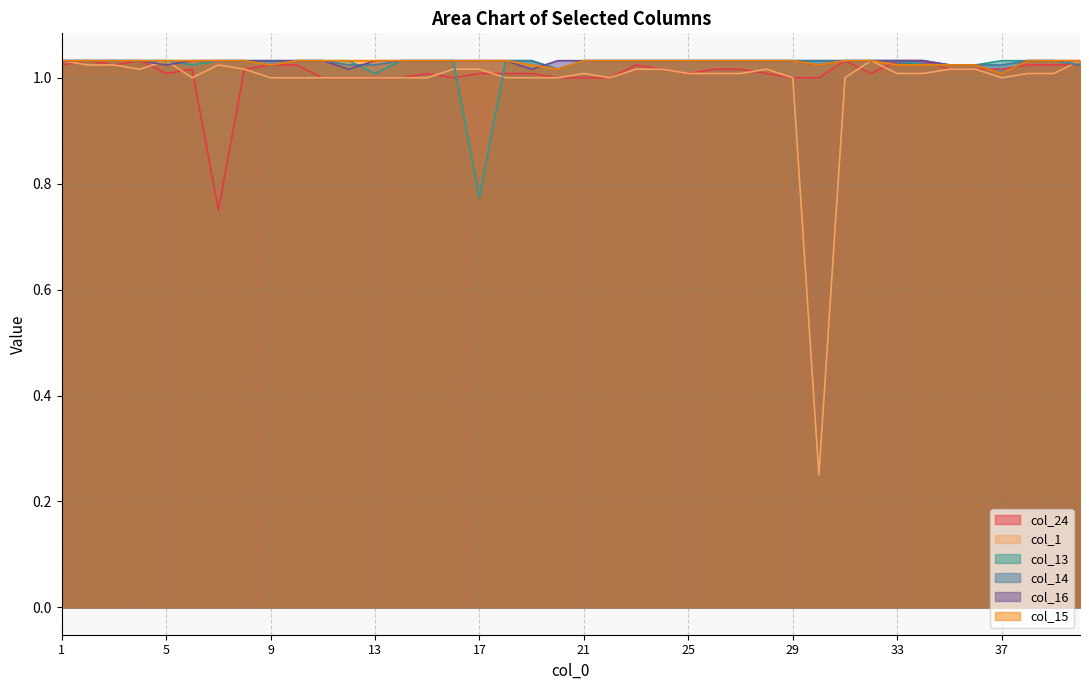

Which series ends up on top after the final intersection of col_16 and col_15?

col_16